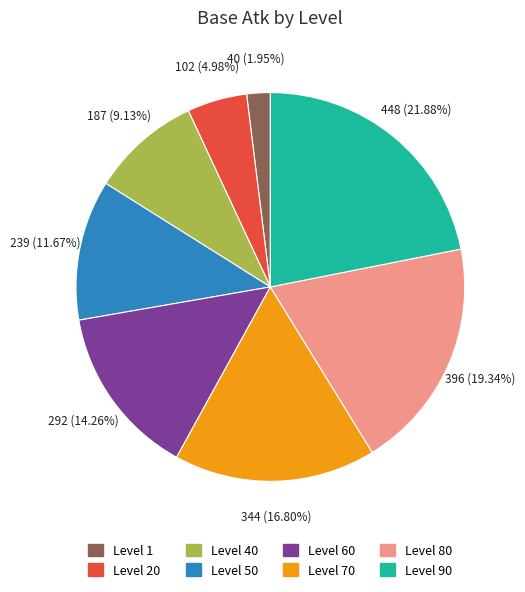

To the nearest percent, what is the difference between the largest and smallest slice percentages?

20%